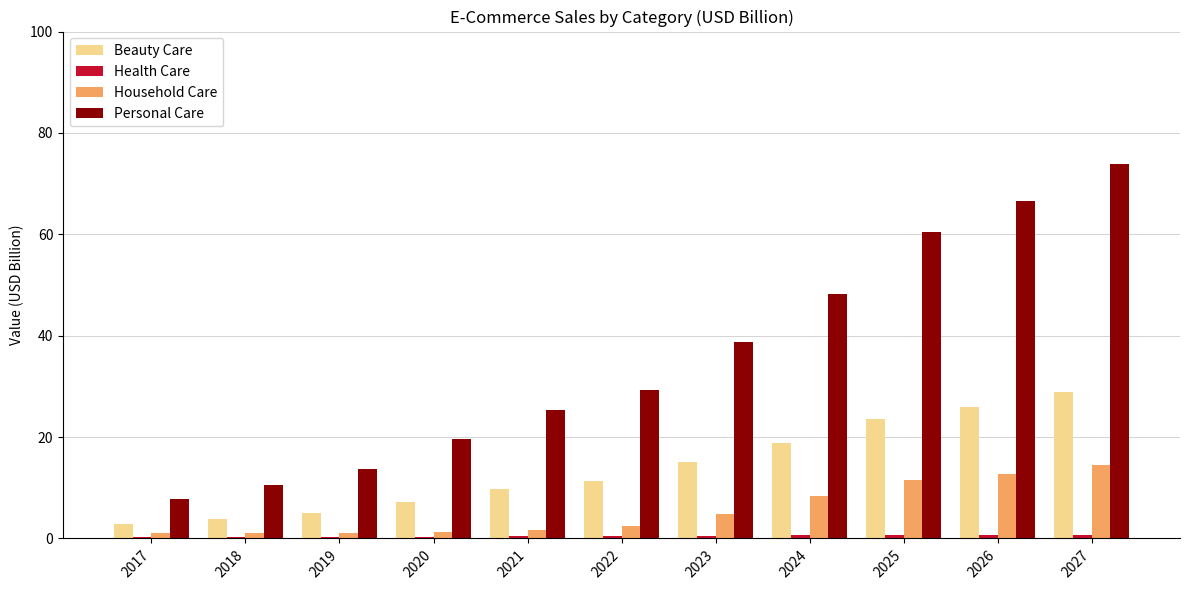

List the labels in order of Personal Care value, largest first.

2027, 2026, 2025, 2024, 2023, 2022, 2021, 2020, 2019, 2018, 2017